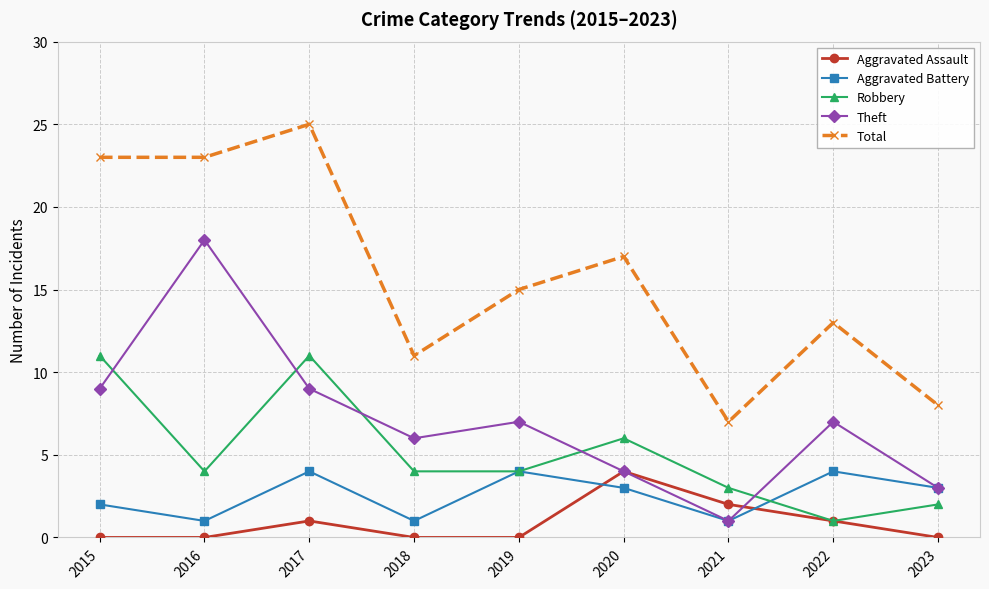

How many categories are shown in the chart?

9